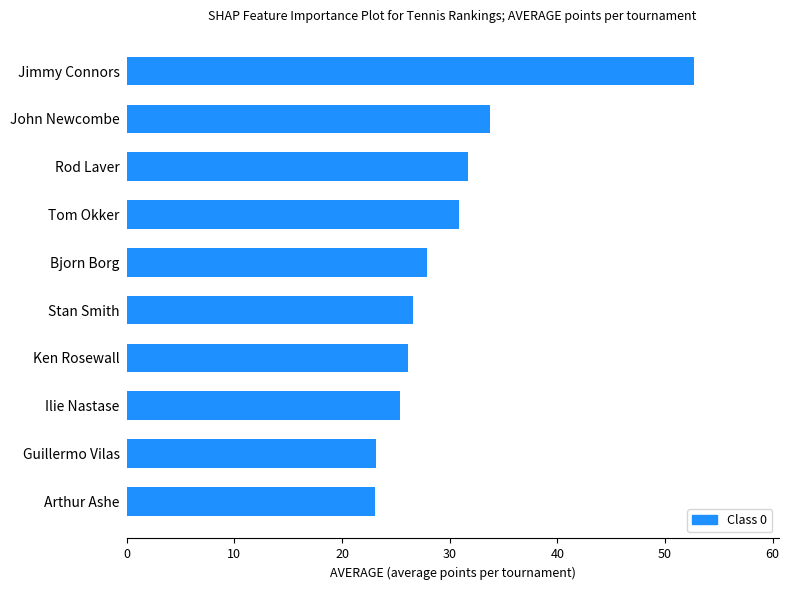

At which label is the value closest to 37?

John Newcombe